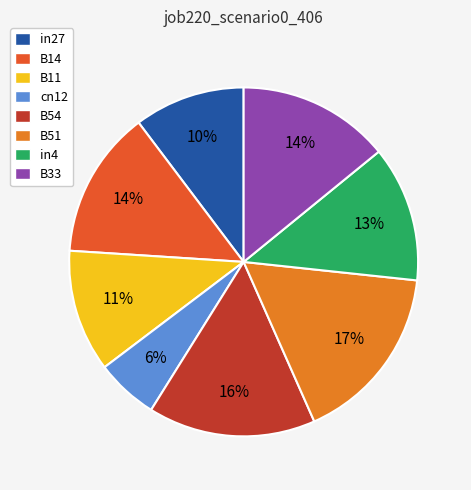

To the nearest percent, what is the difference between the B51 and cn12 slice percentages?

11%